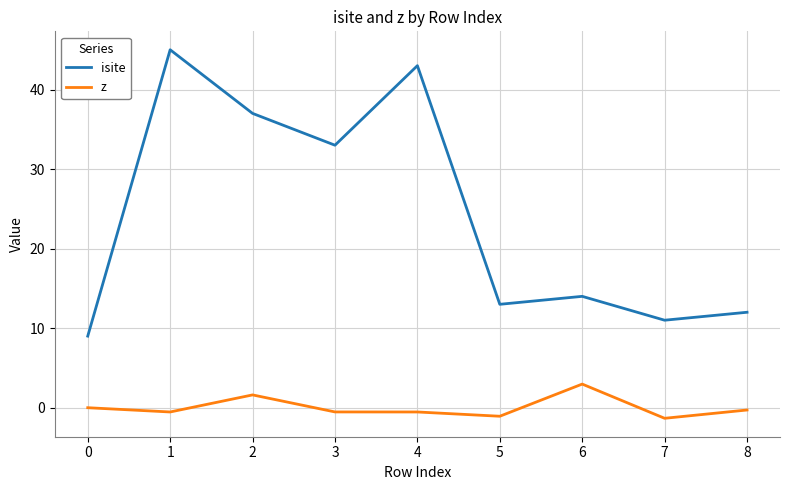

In isite, how many points are higher than both neighbors (excluding endpoints)?

3